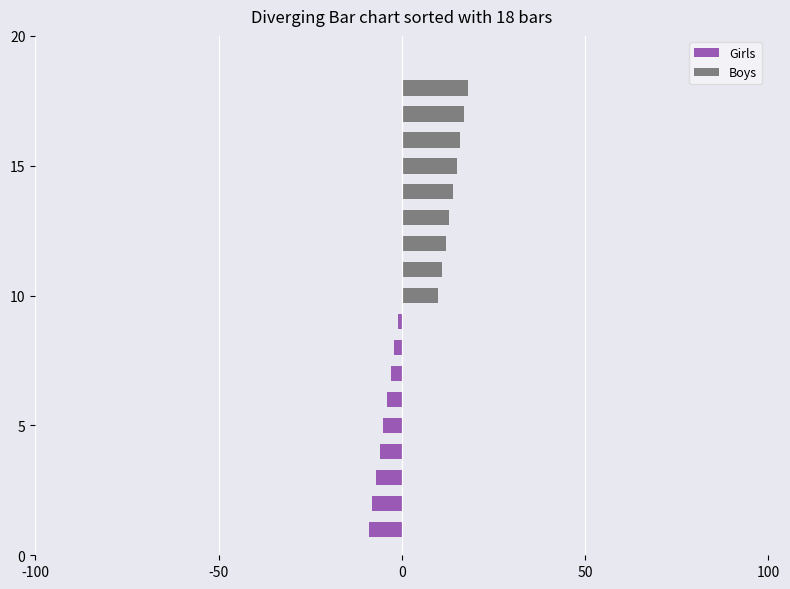

List the series in order of their peak value, lowest first.

Girls, Boys